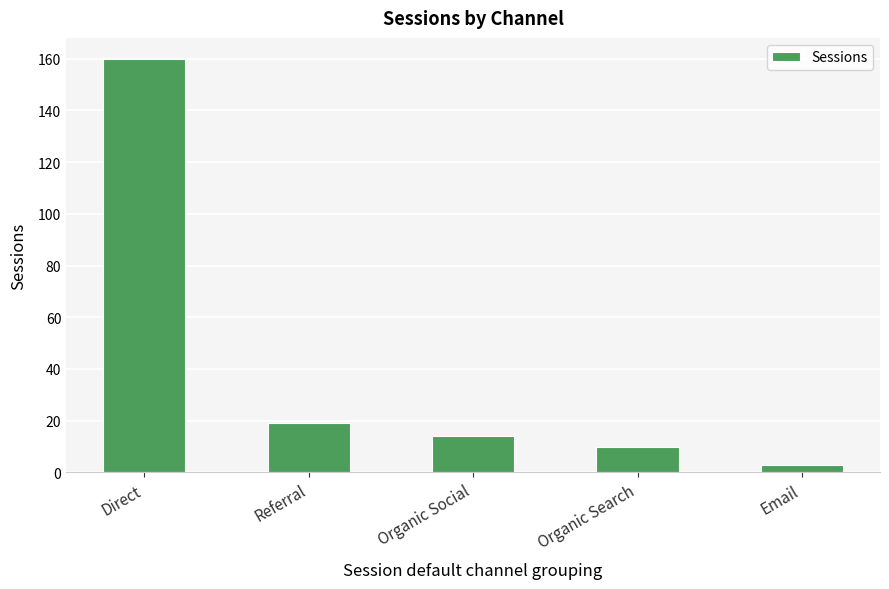

True or false: the data shows 14 at Organic Social.

True